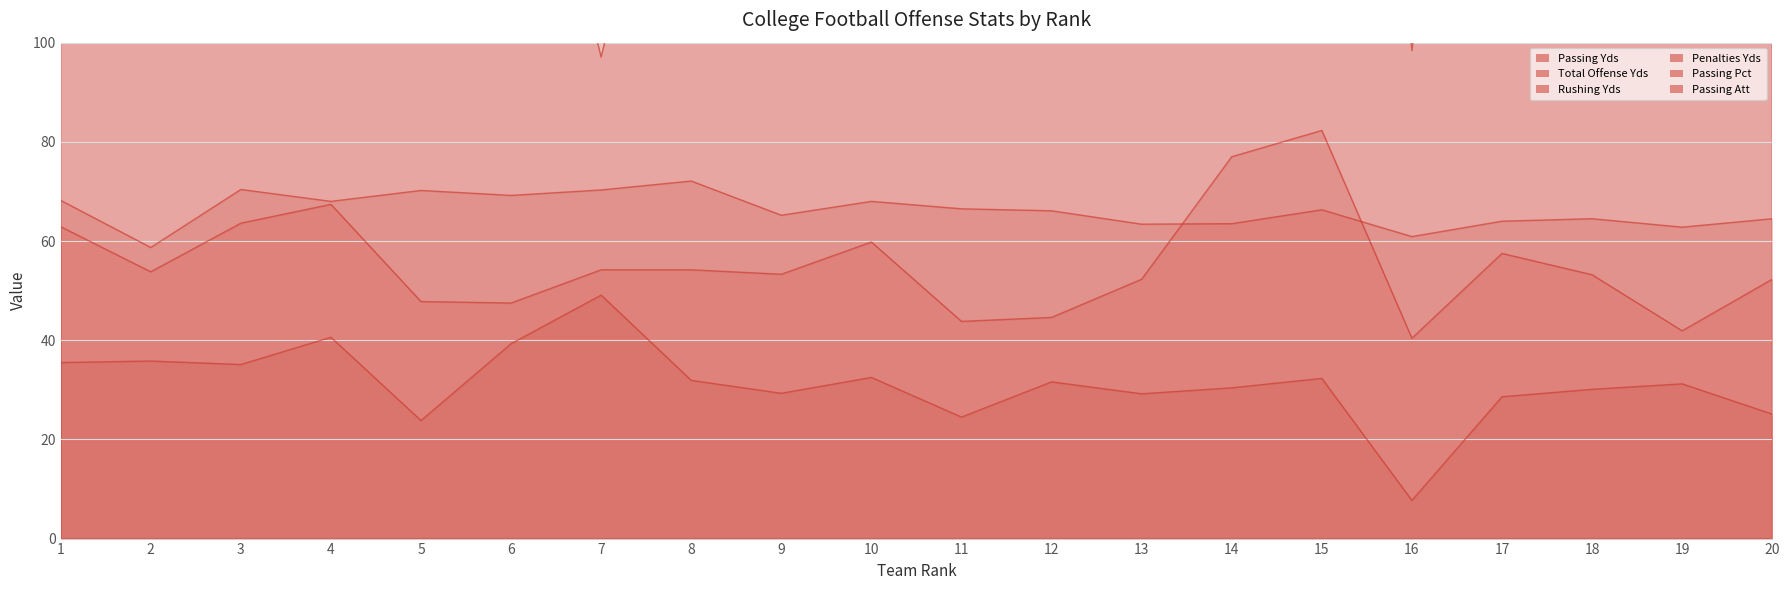

At which label does Total Offense Yds first exceed 455?

1